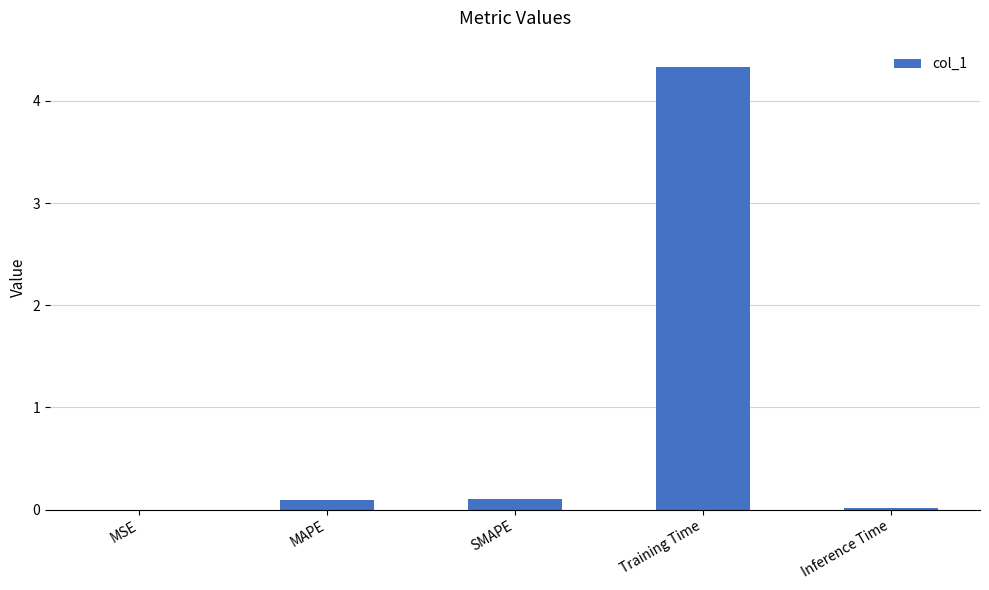

What is the sum of the values at Training Time and SMAPE?

4.4